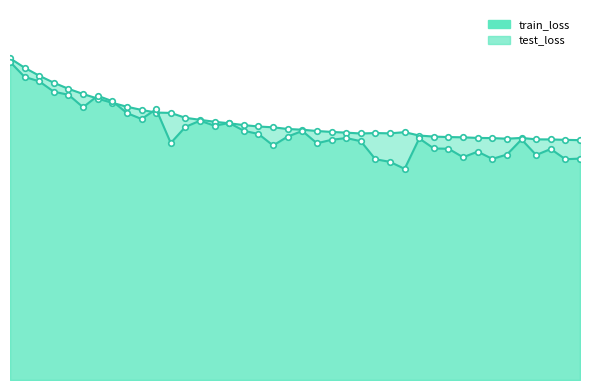

At which category does test_loss reach its first local peak?

6